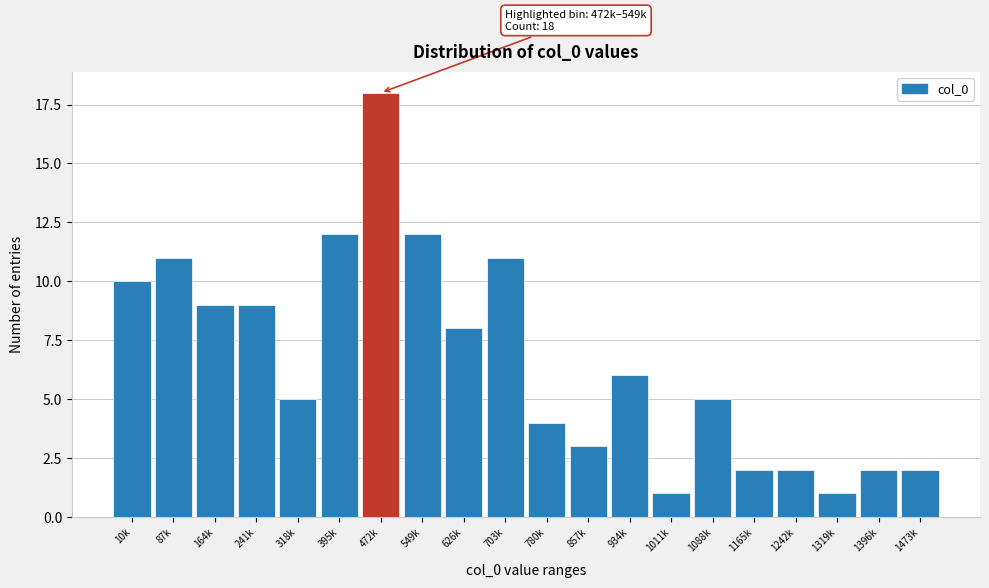

Reading left to right, extract all data points from this chart.

10k=10	87k=11	164k=9	241k=9	318k=5	395k=12	472k=18	549k=12	626k=8	703k=11	780k=4	857k=3	934k=6	1011k=1	1088k=5	1165k=2	1242k=2	1319k=1	1396k=2	1473k=2